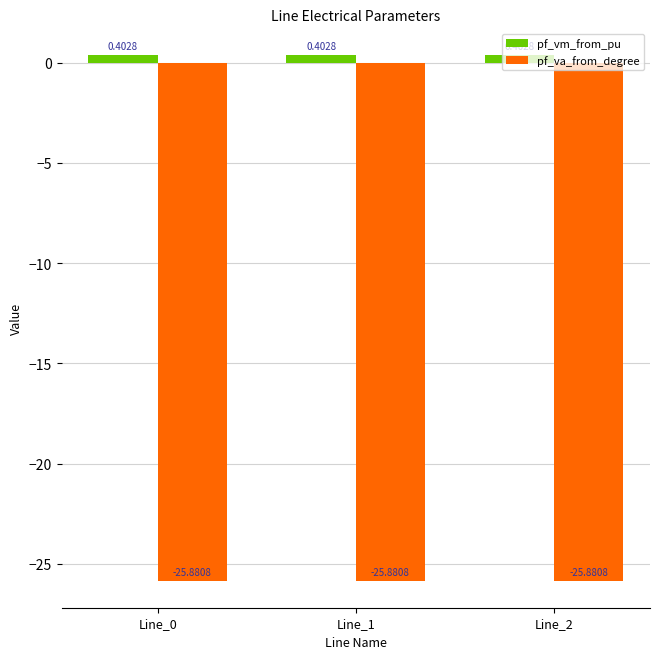

Rank the series at Line_0 from lowest to highest value.

pf_va_from_degree, pf_vm_from_pu